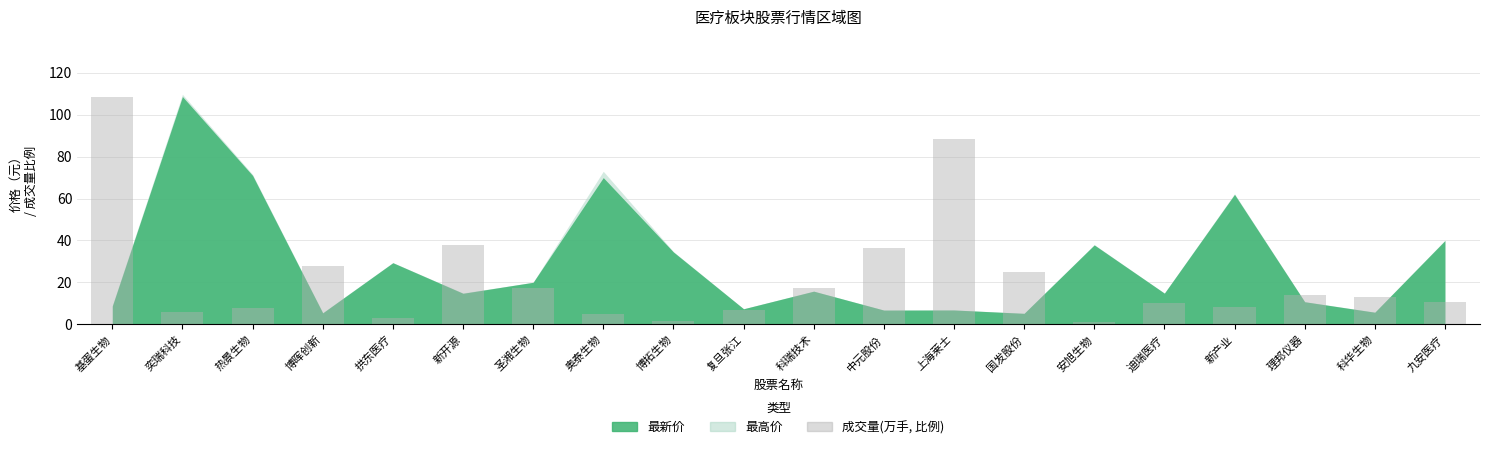

What is the sum of the values at 安旭生物 and 迪瑞医疗?

11.2